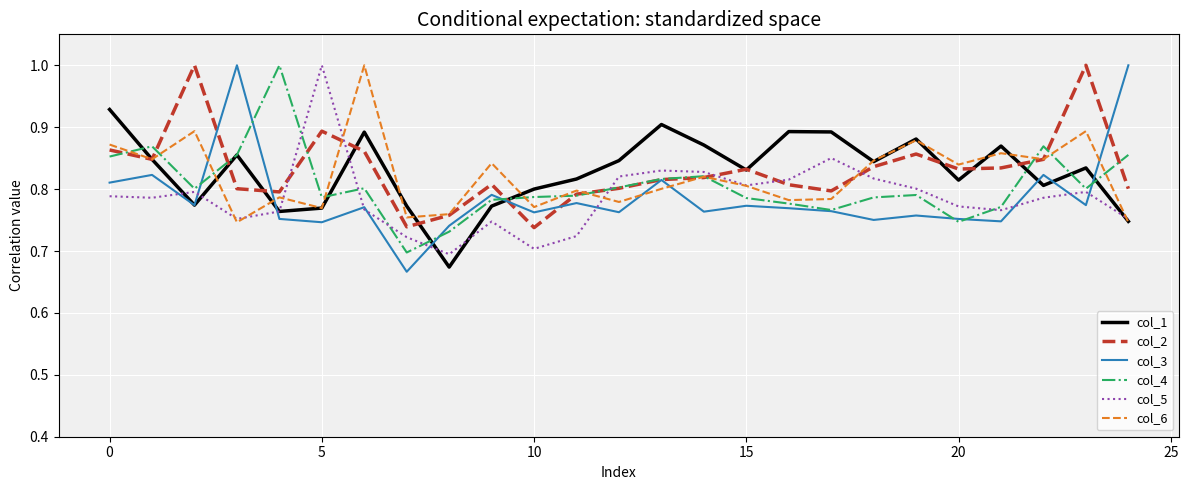

What is the maximum value shown in the chart?

1.0